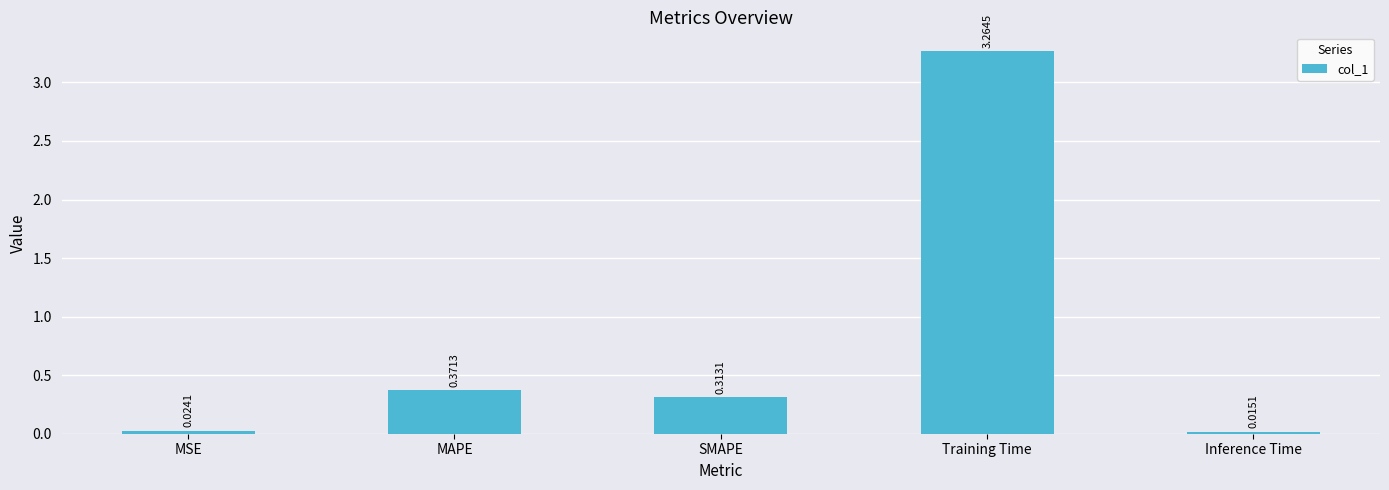

List the labels in order of value, largest first.

Training Time, MAPE, SMAPE, MSE, Inference Time